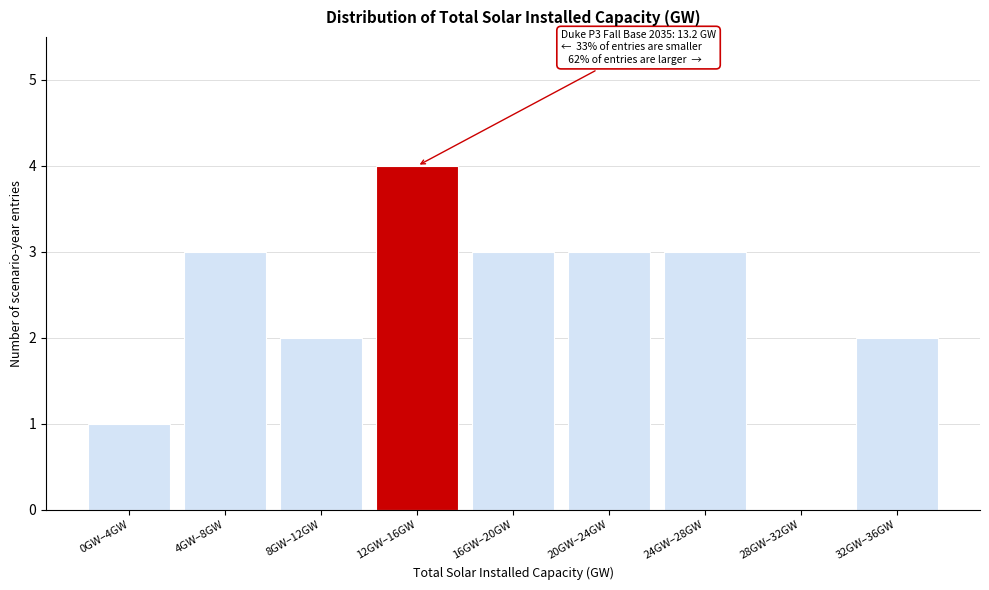

Reading left to right, extract all data points from this chart.

0GW–4GW=1	4GW–8GW=3	8GW–12GW=2	12GW–16GW=4	16GW–20GW=3	20GW–24GW=3	24GW–28GW=3	28GW–32GW=0	32GW–36GW=2